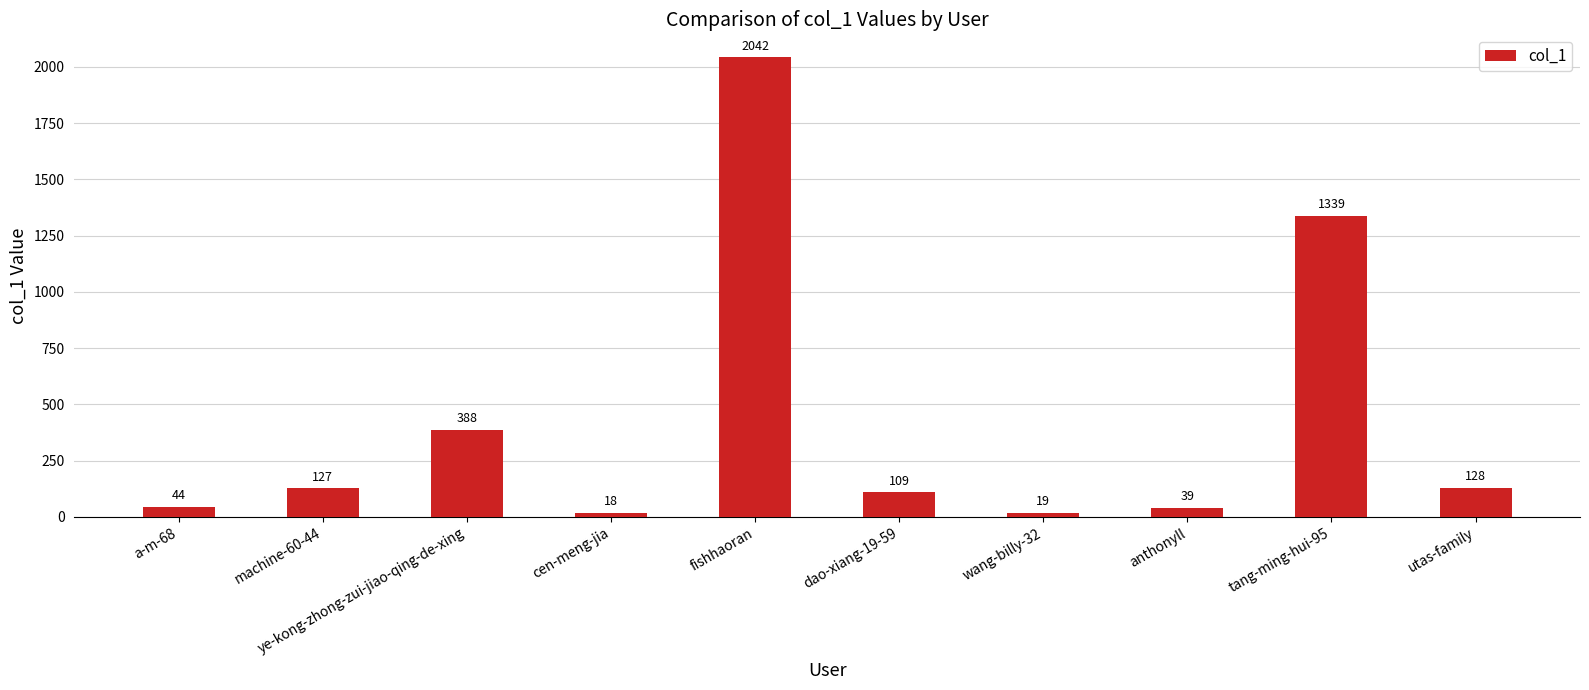

What is the change in value from machine-60-44 to dao-xiang-19-59?

-18